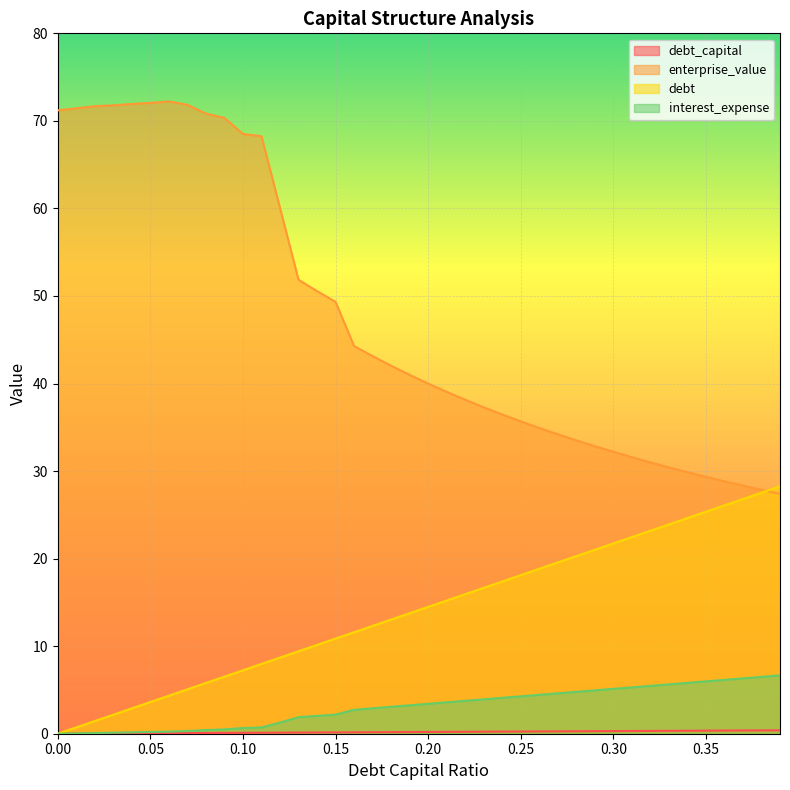

Reading left to right, list all the values displayed in this chart.

debt_capital: 0=0.0	0.01=0.0	0.02=0.0	0.03=0.0	0.04=0.0	0.05=0.1	0.06=0.1	0.07=0.1	0.08=0.1	0.09=0.1	0.1=0.1	0.11=0.1	0.12=0.1	0.13=0.1	0.14=0.1	0.15=0.1	0.16=0.2	0.17=0.2	0.18=0.2	0.19=0.2	0.2=0.2	0.21=0.2	0.22=0.2	0.23=0.2	0.24=0.2	0.25=0.2	0.26=0.3	0.27=0.3	0.28=0.3	0.29=0.3	0.3=0.3	0.31=0.3	0.32=0.3	0.33=0.3	0.34=0.3	0.35=0.3	0.36=0.4	0.37=0.4	0.38=0.4	0.39=0.4
enterprise_value: 0=71.2	0.01=71.4	0.02=71.7	0.03=71.8	0.04=71.9	0.05=72.1	0.06=72.2	0.07=71.8	0.08=70.8	0.09=70.3	0.1=68.5	0.11=68.2	0.12=60.1	0.13=51.9	0.14=50.6	0.15=49.3	0.16=44.3	0.17=43.1	0.18=42.0	0.19=41.0	0.2=40.0	0.21=39.1	0.22=38.1	0.23=37.3	0.24=36.5	0.25=35.7	0.26=34.9	0.27=34.2	0.28=33.5	0.29=32.8	0.3=32.2	0.31=31.6	0.32=31.0	0.33=30.4	0.34=29.9	0.35=29.3	0.36=28.8	0.37=28.3	0.38=27.9	0.39=27.4
debt: 0=0.0	0.01=0.7	0.02=1.4	0.03=2.2	0.04=2.9	0.05=3.6	0.06=4.3	0.07=5.1	0.08=5.8	0.09=6.5	0.1=7.2	0.11=8.0	0.12=8.7	0.13=9.4	0.14=10.1	0.15=10.9	0.16=11.6	0.17=12.3	0.18=13.0	0.19=13.8	0.2=14.5	0.21=15.2	0.22=15.9	0.23=16.7	0.24=17.4	0.25=18.1	0.26=18.8	0.27=19.6	0.28=20.3	0.29=21.0	0.3=21.7	0.31=22.5	0.32=23.2	0.33=23.9	0.34=24.6	0.35=25.4	0.36=26.1	0.37=26.8	0.38=27.5	0.39=28.3
interest_expense: 0=0.0	0.01=0.0	0.02=0.1	0.03=0.1	0.04=0.2	0.05=0.2	0.06=0.2	0.07=0.3	0.08=0.4	0.09=0.5	0.1=0.7	0.11=0.7	0.12=1.3	0.13=1.9	0.14=2.0	0.15=2.2	0.16=2.7	0.17=2.9	0.18=3.1	0.19=3.2	0.2=3.4	0.21=3.6	0.22=3.8	0.23=3.9	0.24=4.1	0.25=4.3	0.26=4.4	0.27=4.6	0.28=4.8	0.29=5.0	0.3=5.1	0.31=5.3	0.32=5.5	0.33=5.6	0.34=5.8	0.35=6.0	0.36=6.2	0.37=6.3	0.38=6.5	0.39=6.7